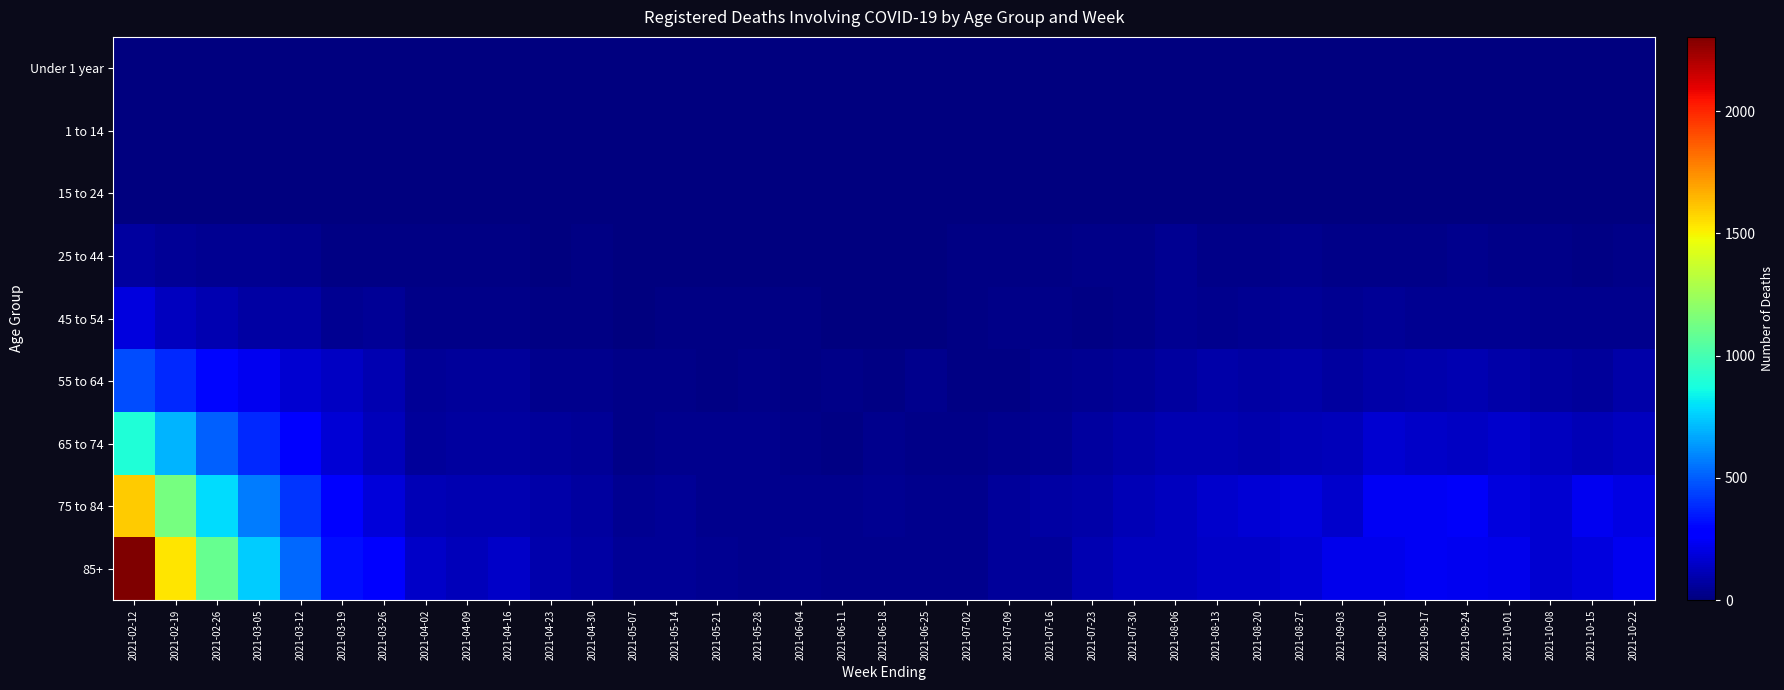

List the series in order of their peak value, lowest first.

Under 1 year, 1 to 14, 15 to 24, 25 to 44, 45 to 54, 55 to 64, 65 to 74, 75 to 84, 85+